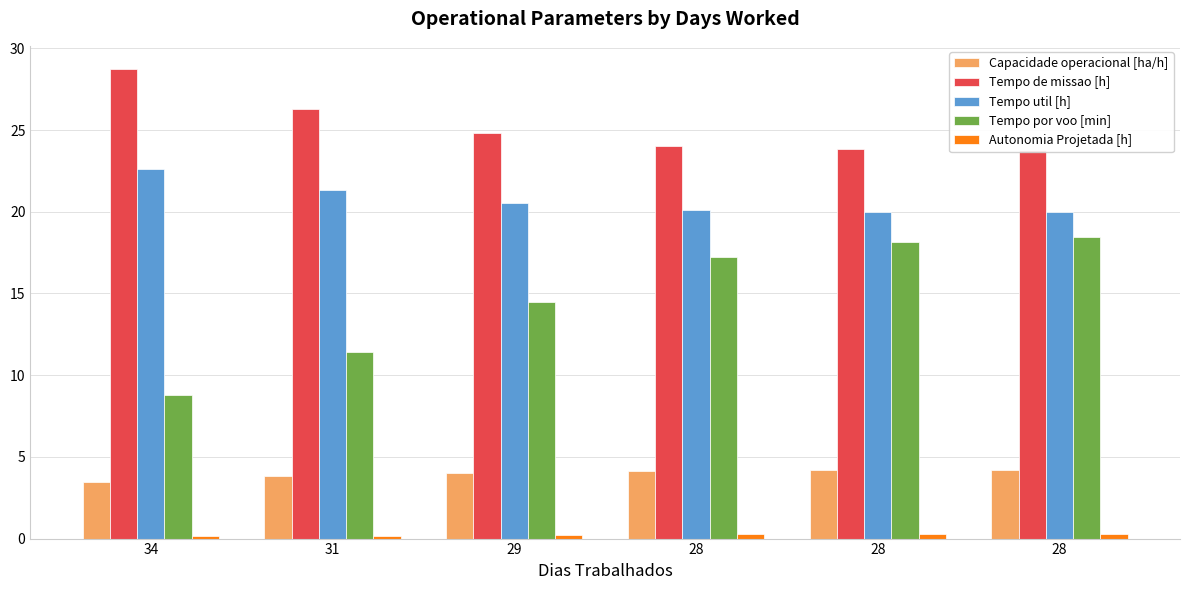

The Tempo util [h] series shows 21.3 at 31. True or false?

True